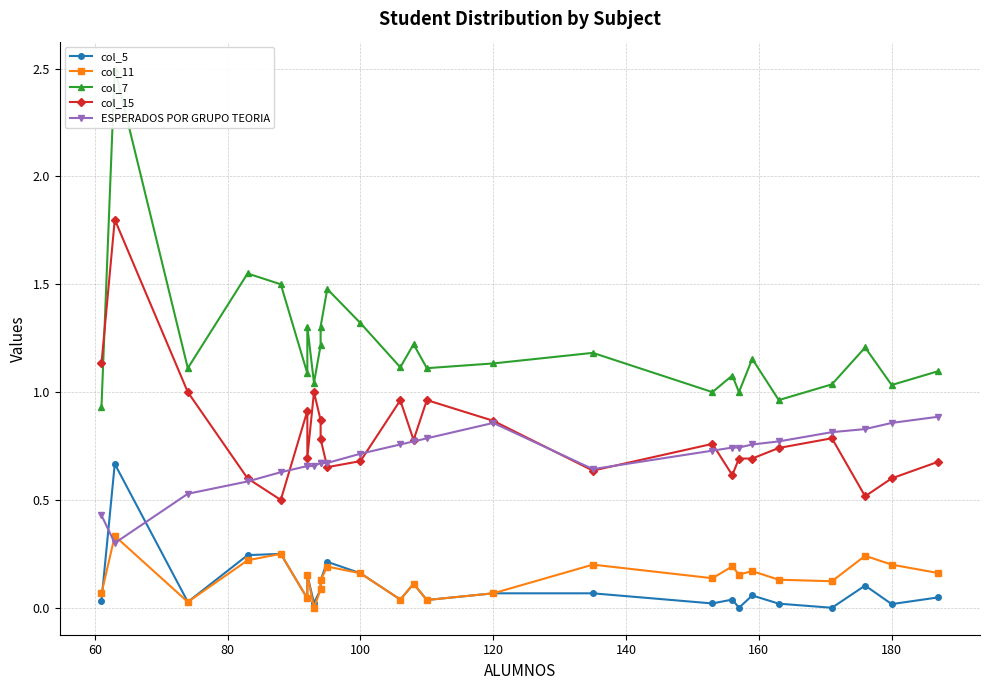

Is the value of col_15 at 120 greater than the value of col_7 at 10?

No